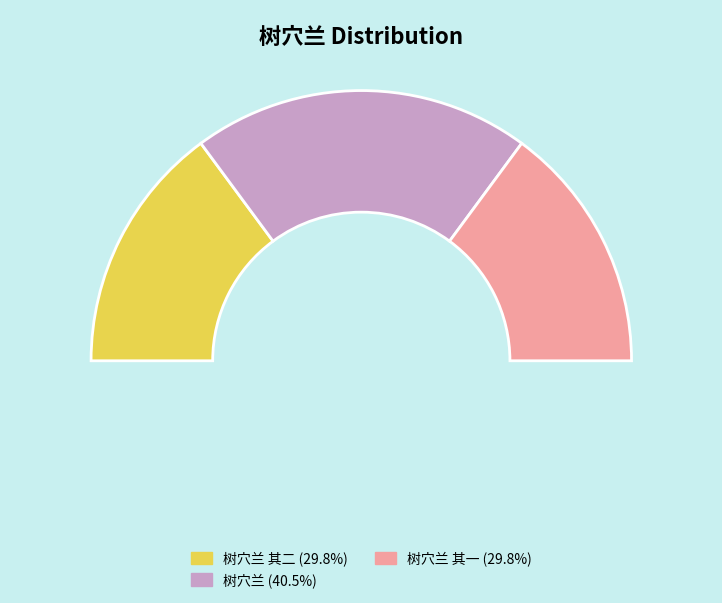

Is 树穴兰 其二 the majority of the pie?

No